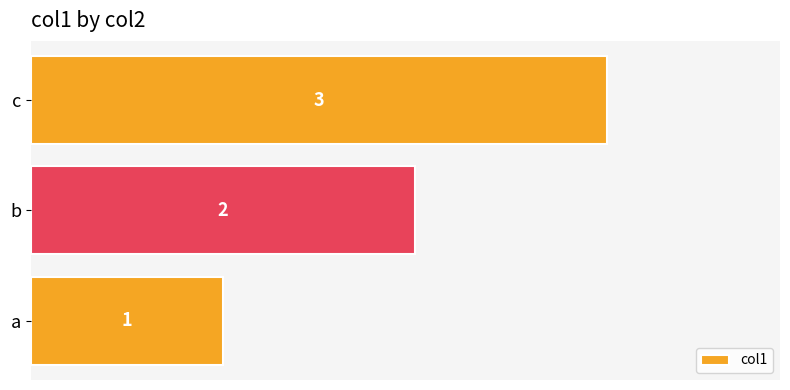

Read the value at c.

3